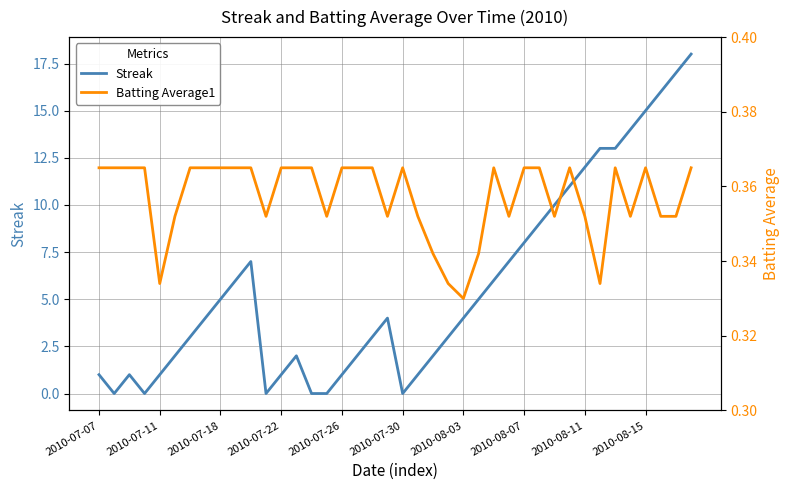

How many lines are shown in the chart?

2